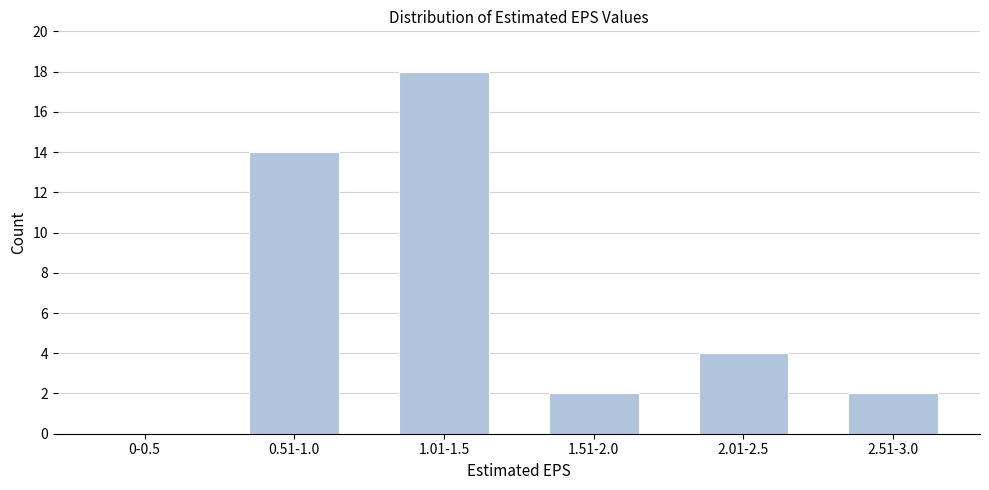

Reading right to left, what are all the values shown in this chart?

2.51-3.0=2	2.01-2.5=4	1.51-2.0=2	1.01-1.5=18	0.51-1.0=14	0-0.5=0